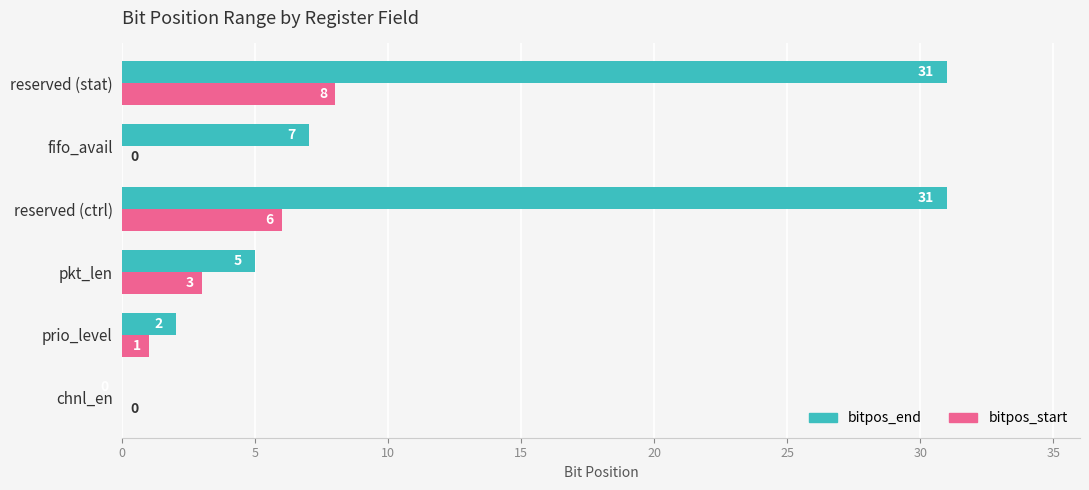

True or false: bitpos_start has a value of 4 at chnl_en.

False